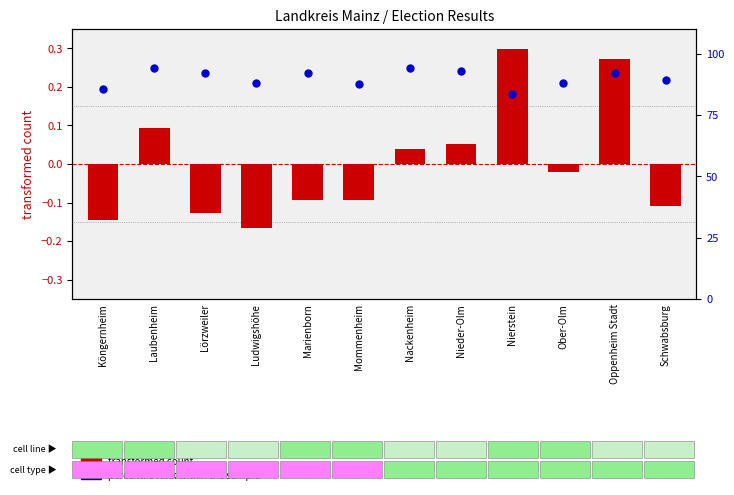

Which series reaches the minimum Y coordinate?

transformed count